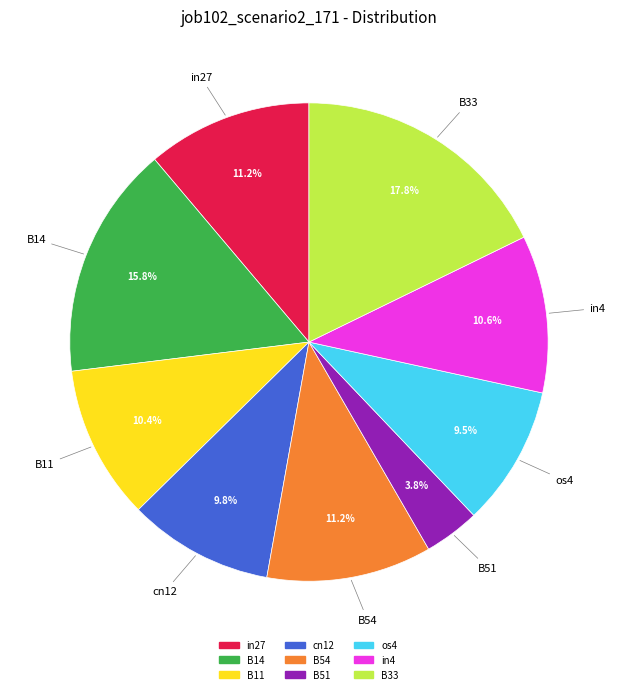

The B11 slice represents 10% of the pie. True or false?

True